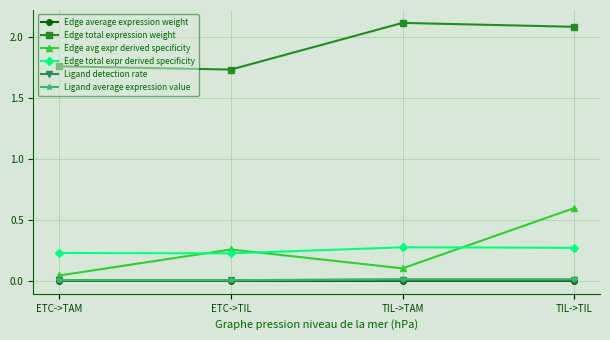

In Edge average expression weight, how many points are lower than both neighbors (excluding endpoints)?

1